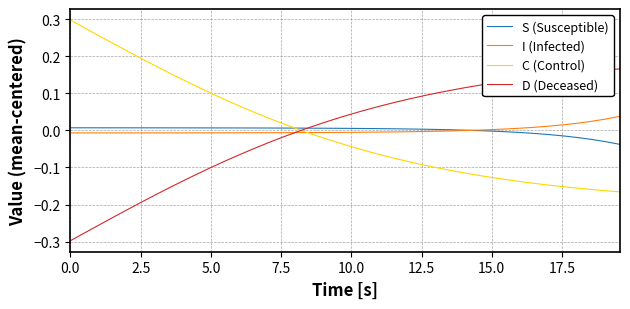

Does the chart have visible grid lines?

Yes